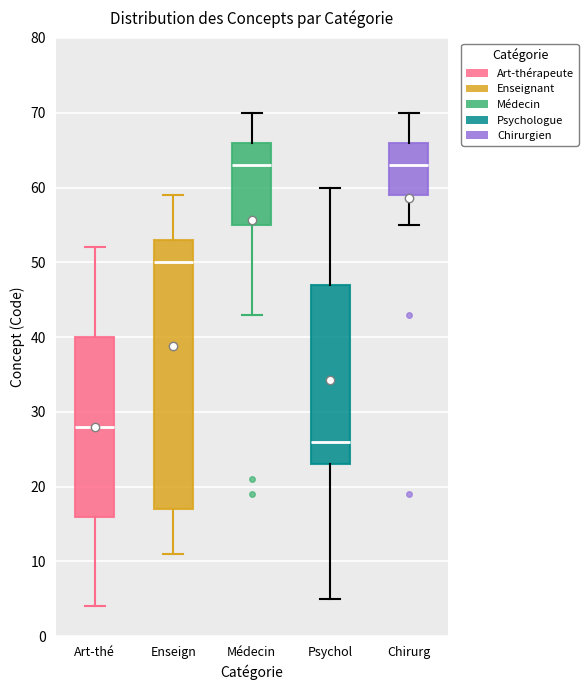

Reading left to right, transcribe this box plot: for each box, give where its median line is, the range the box spans, and where its two whiskers end, as read against the y-axis. The values are not printed on the chart, so give them approximately, as read against the axis.

Art-thé: median 28, box 16 to 40, whiskers 4 to 52
Enseign: median 50, box 17 to 53, whiskers 11 to 59
Médecin: median 63, box 55 to 66, whiskers 43 to 70
Psychol: median 26, box 23 to 47, whiskers 5 to 60
Chirurg: median 63, box 59 to 66, whiskers 55 to 70